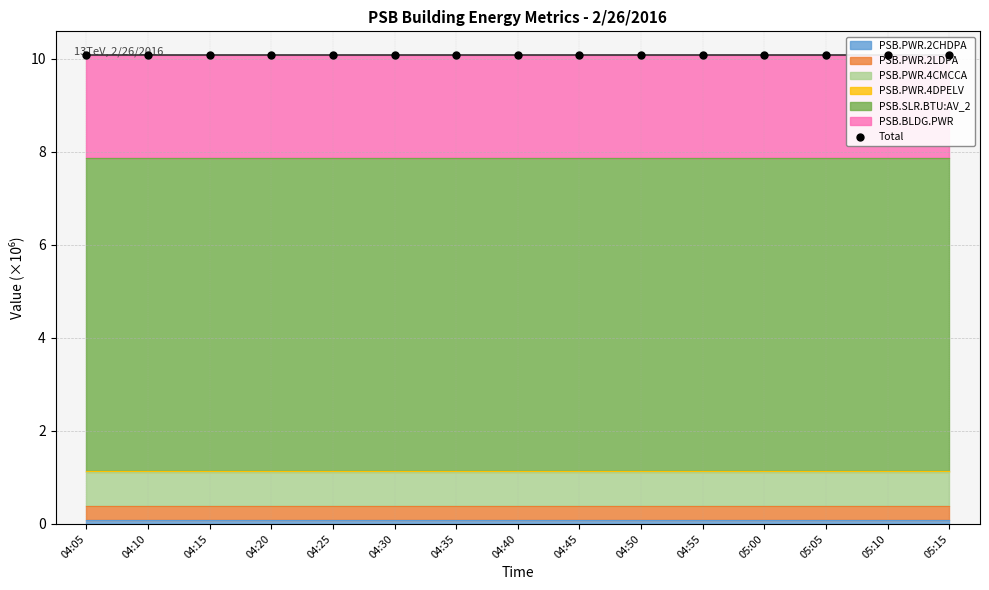

Approximately how many times larger is the value at 05:00 compared to 04:10?

1.0